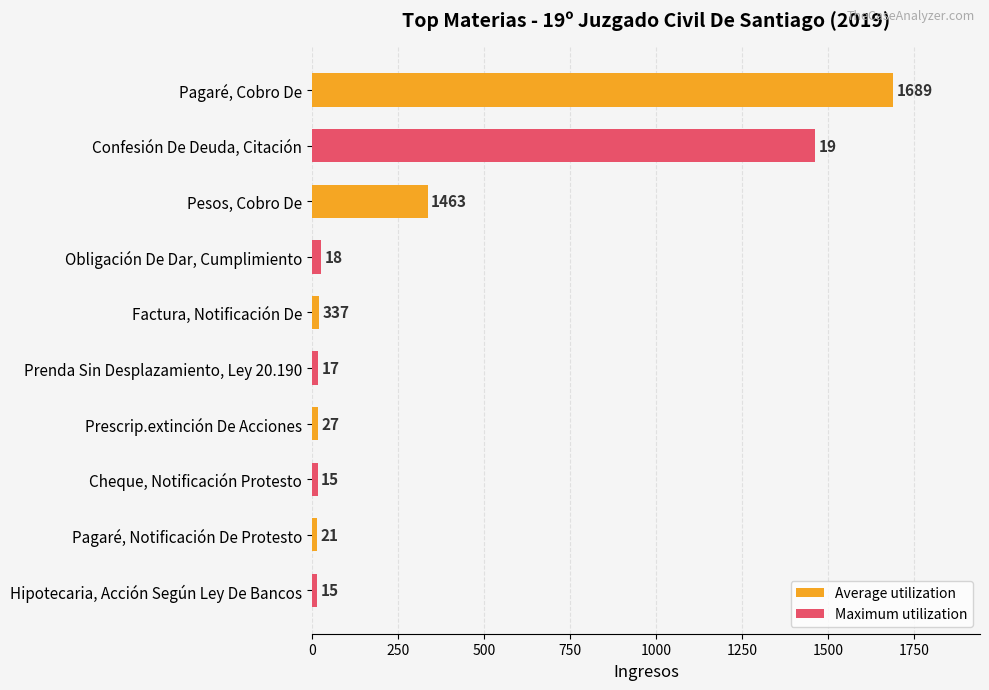

Which series has the widest spread of values?

Average utilization